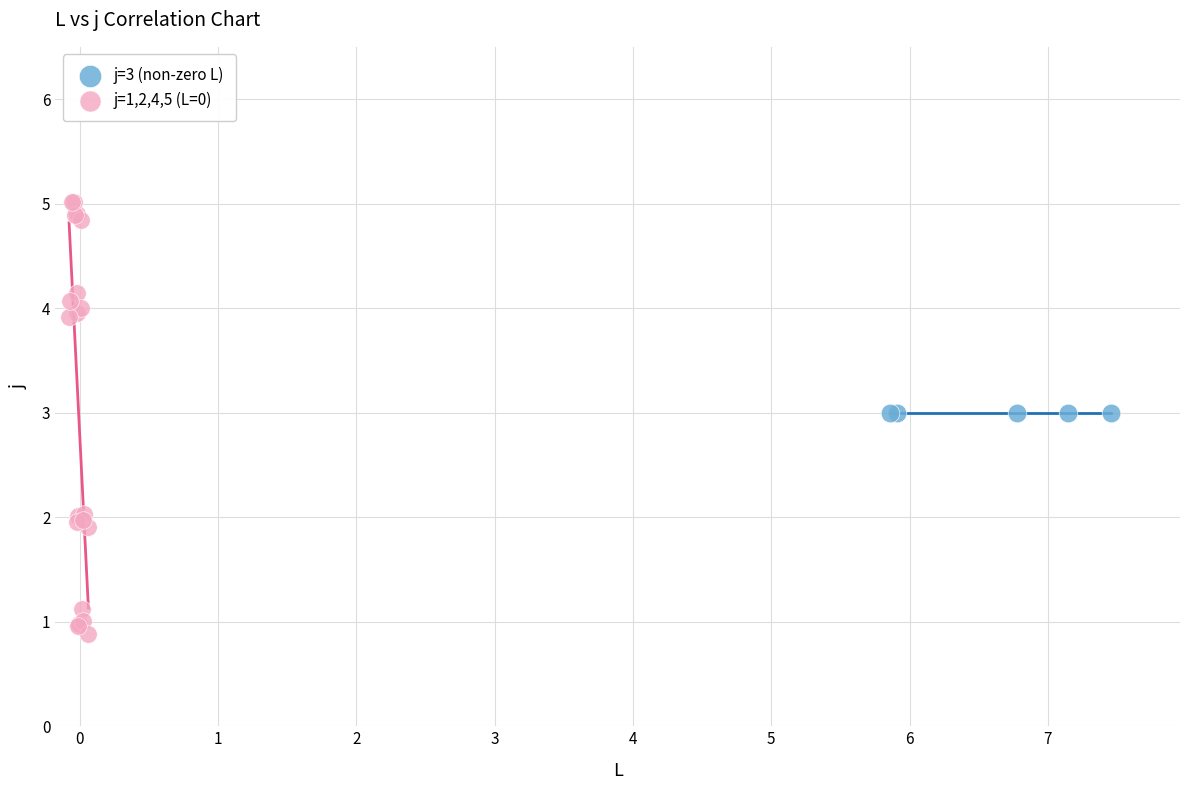

Which series contains the lowest Y value?

j=1,2,4,5 (L=0)